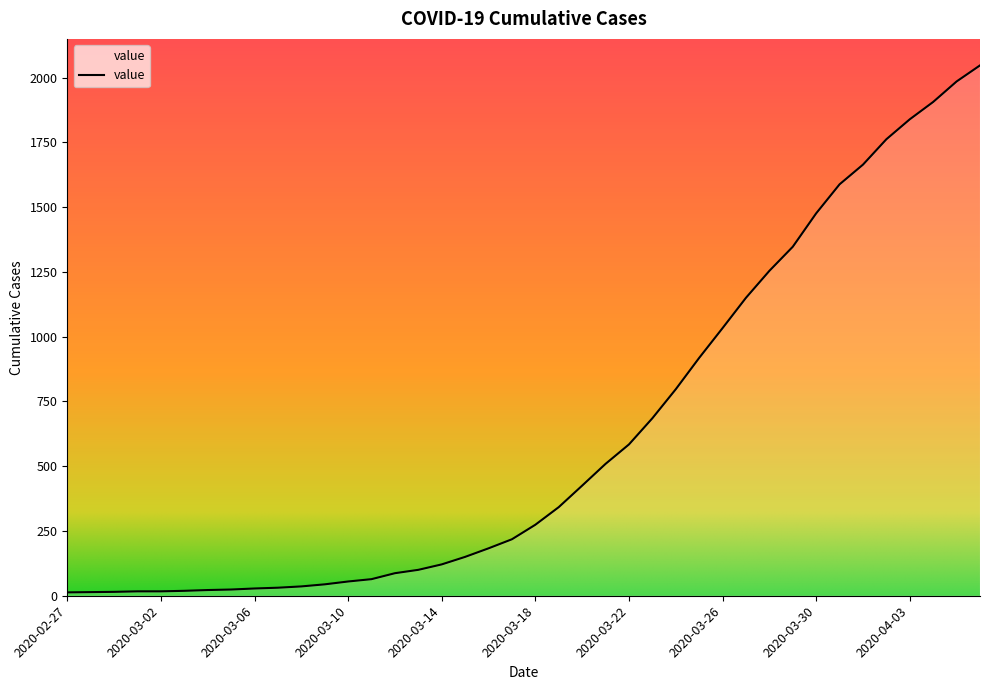

What is the difference between the second highest and minimum values?

1972